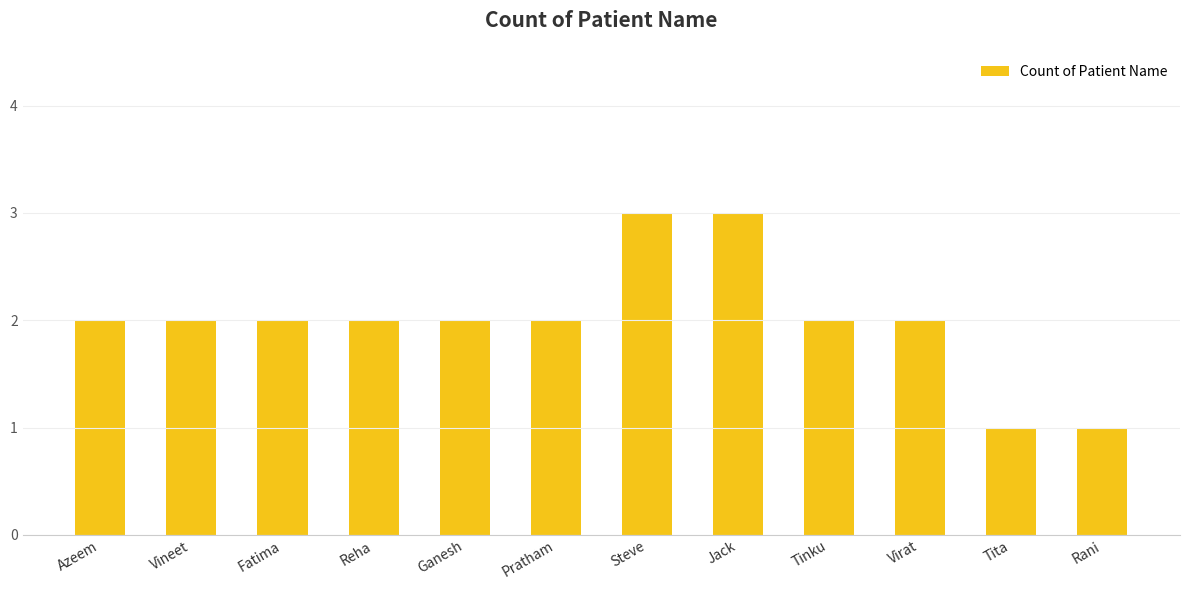

What is the maximum value shown in the chart?

3